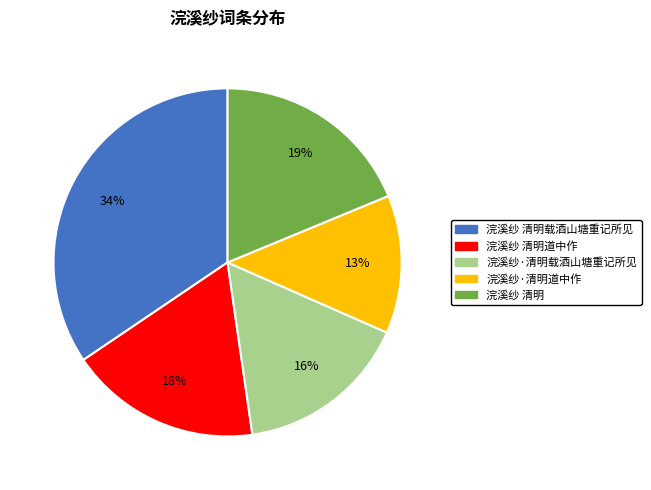

To the nearest percent, what is the average slice percentage?

20%